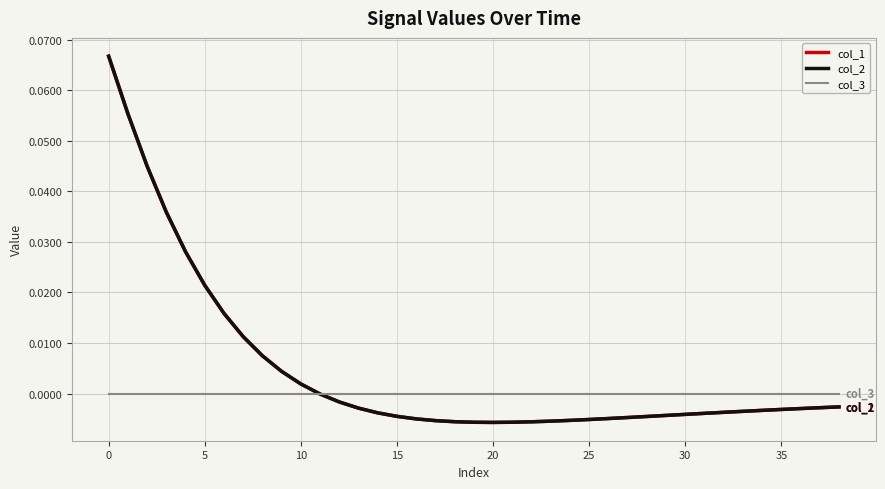

Is this an area chart (filled region under the line)?

No